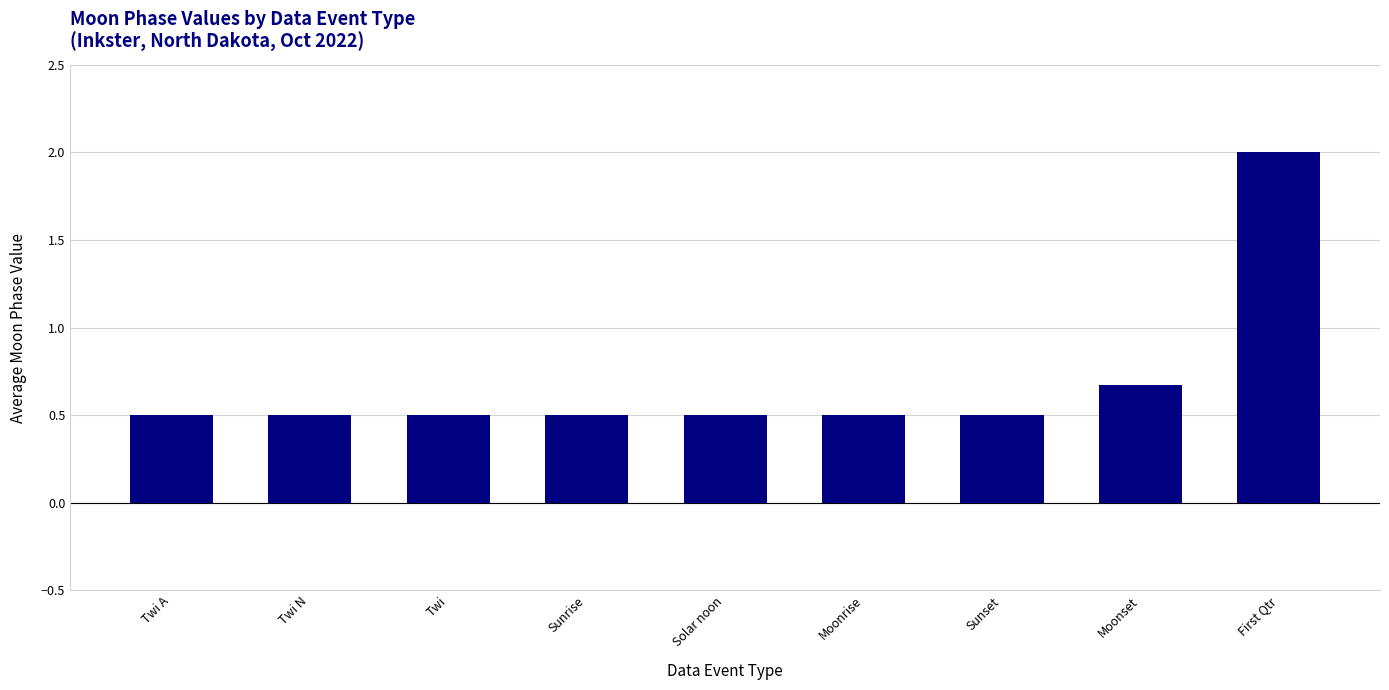

Reading left to right, list all the values displayed in this chart.

Twi A=0.5	Twi N=0.5	Twi=0.5	Sunrise=0.5	Solar noon=0.5	Moonrise=0.5	Sunset=0.5	Moonset=0.7	First Qtr=2.0